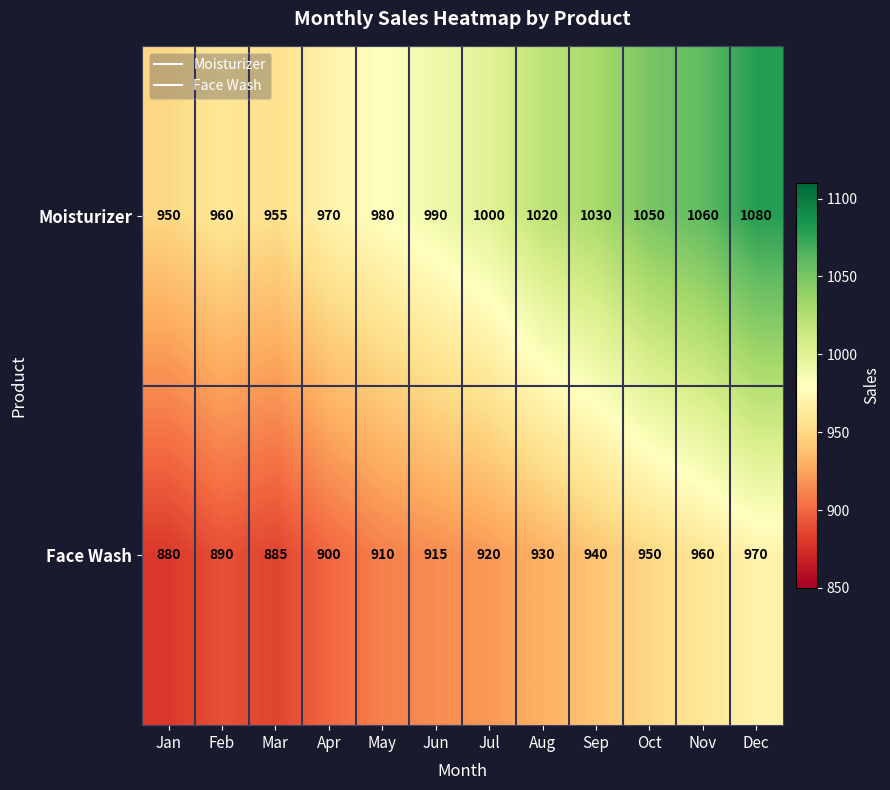

What is the difference between the highest and lowest values at May?

70